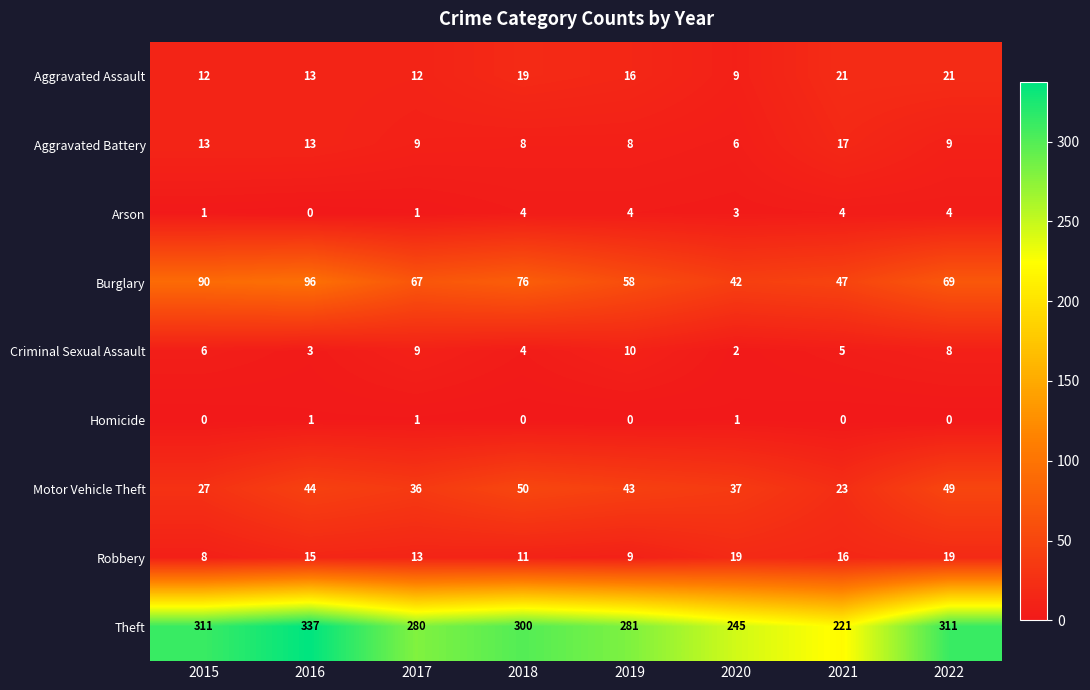

At which label is Criminal Sexual Assault closest to 6?

2015